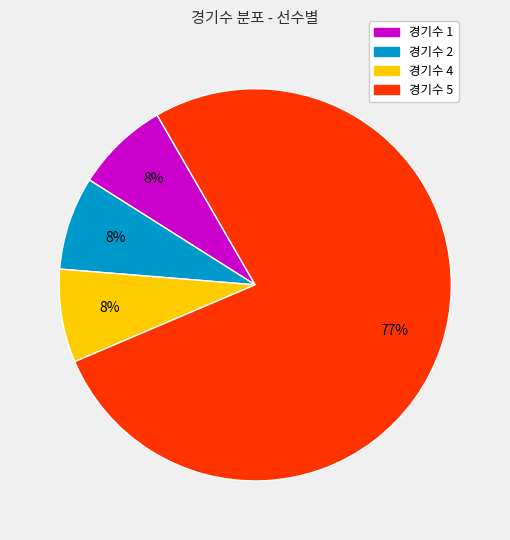

Which has a higher value, 경기수 5 or 경기수 4?

경기수 5